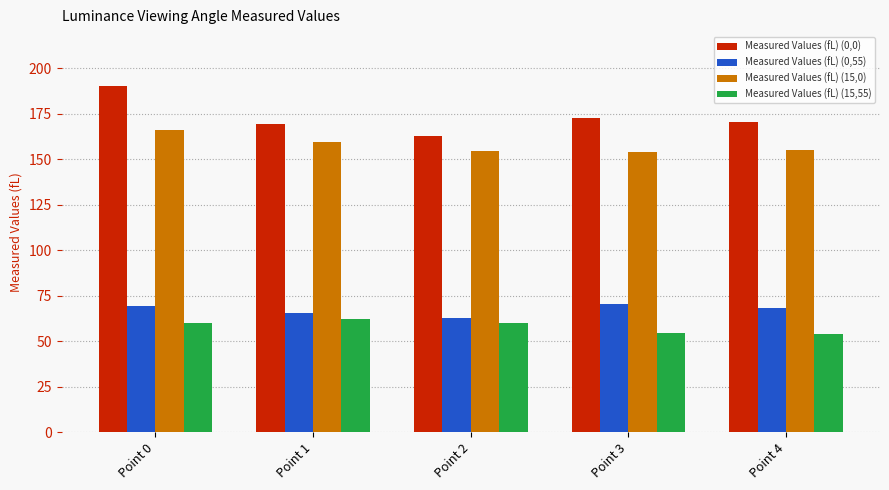

Which series has the largest total across all categories?

Measured Values (fL) (0,0)